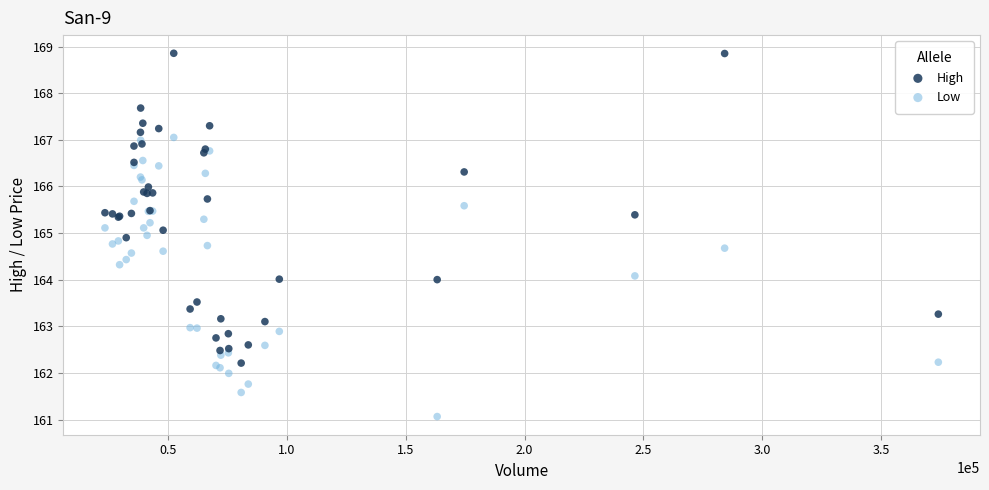

What is the X range (max minus min) for the scatter plot?

350463.0